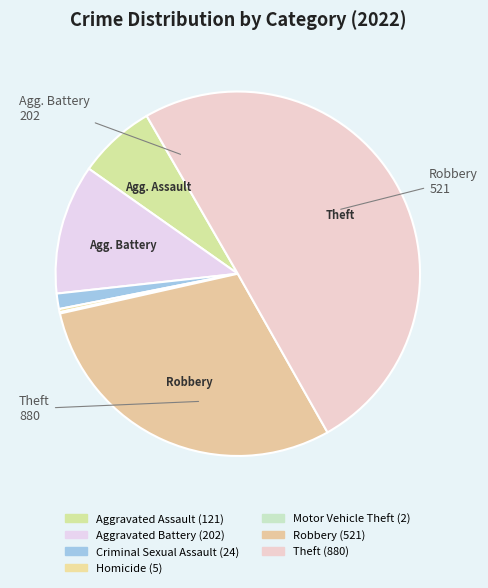

Rank the categories by value from highest to lowest.

Theft, Robbery, Aggravated Battery, Aggravated Assault, Criminal Sexual Assault, Homicide, Motor Vehicle Theft